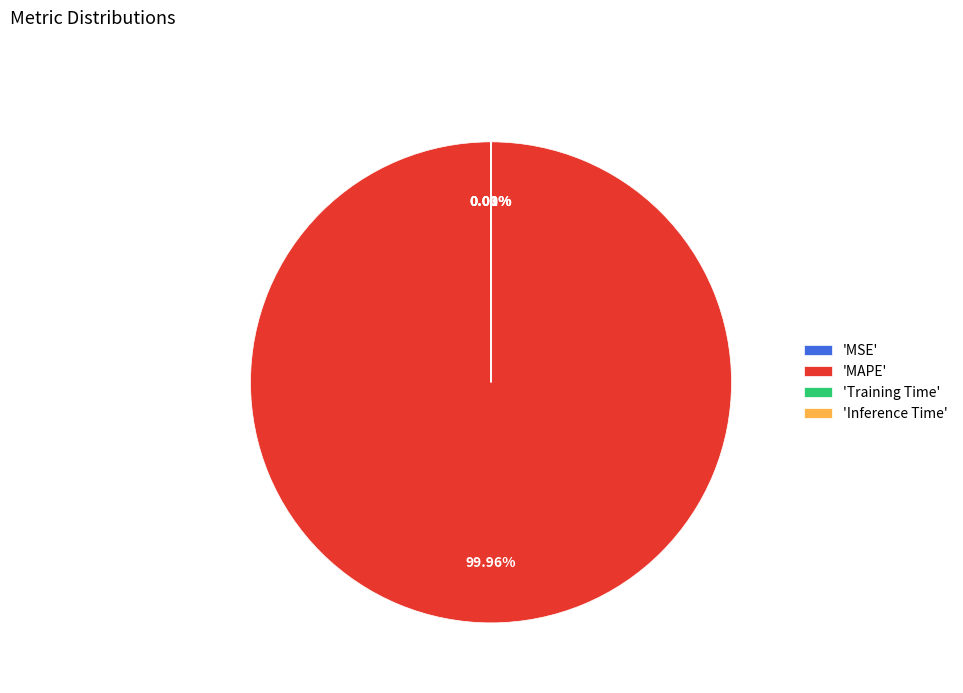

What is the largest slice in the pie chart?

'MAPE'